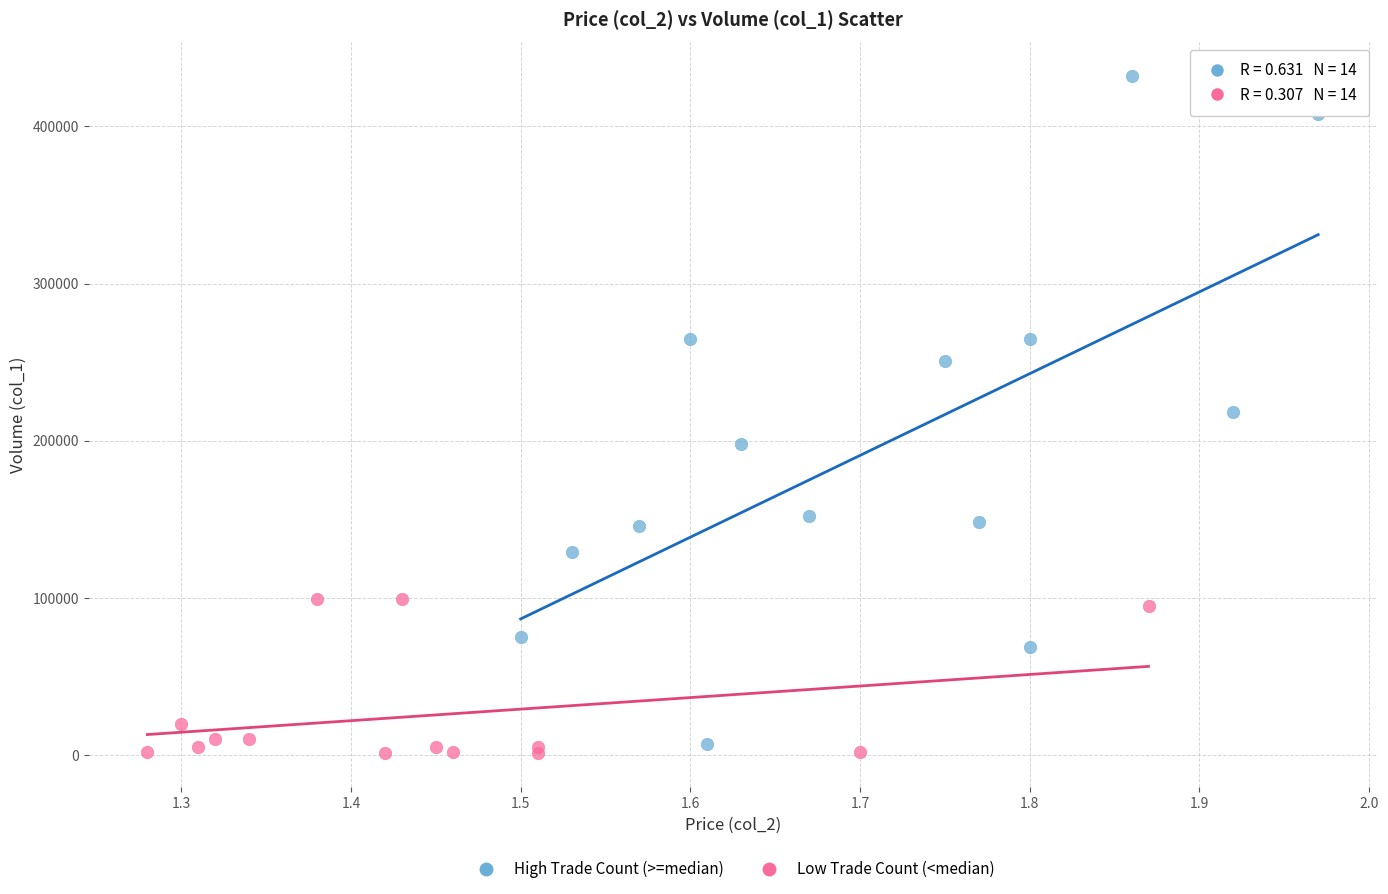

Which series reaches the maximum Y coordinate?

High Trade Count (>=median)